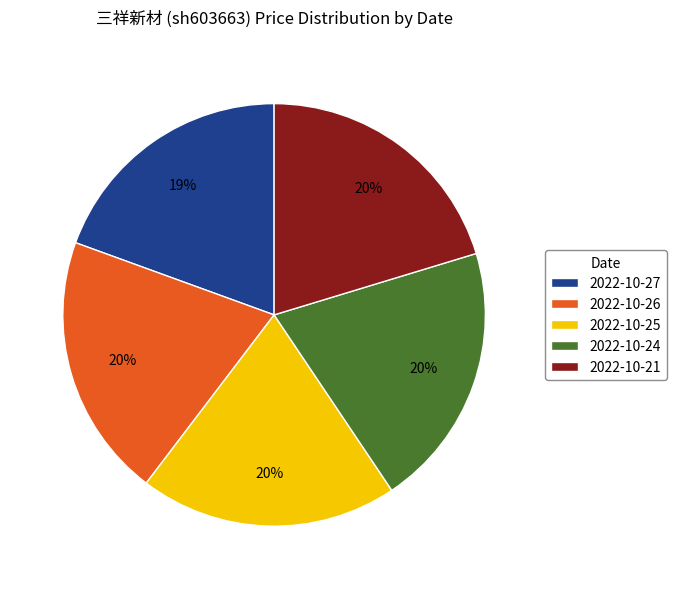

Approximately how many times larger is the value at 2022-10-24 compared to 2022-10-25?

1.0